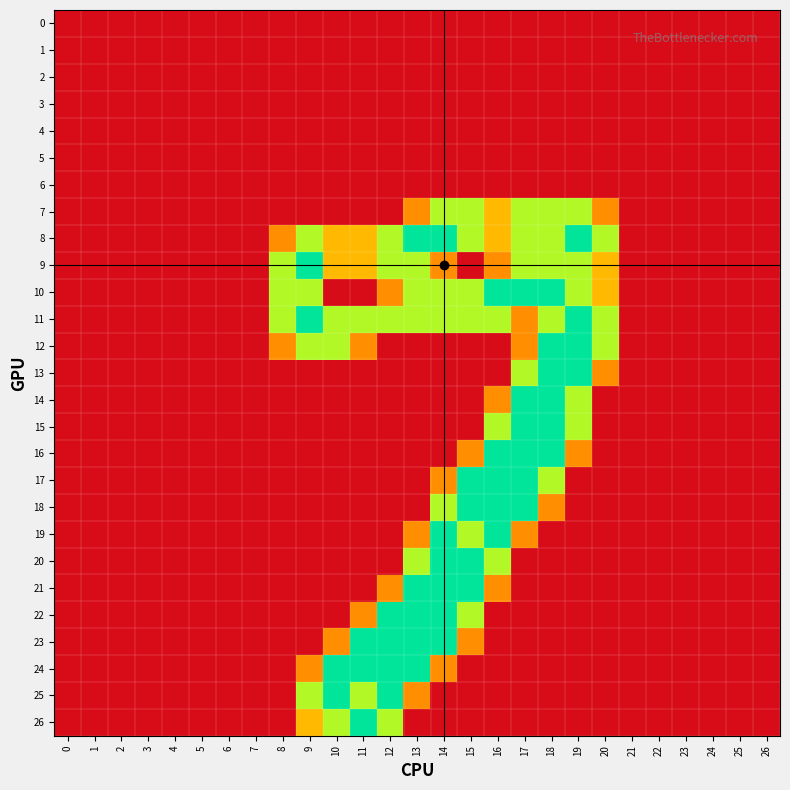

Which has a higher value, 18 or 25?

18